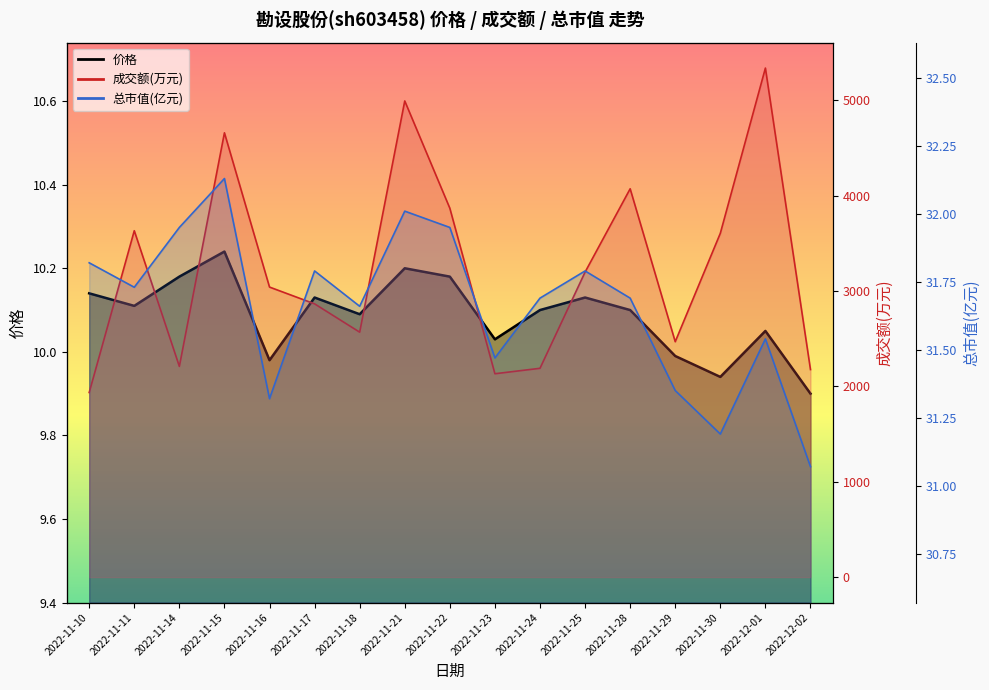

What is the difference between the second highest and minimum values in the 总市值_line series?

0.9